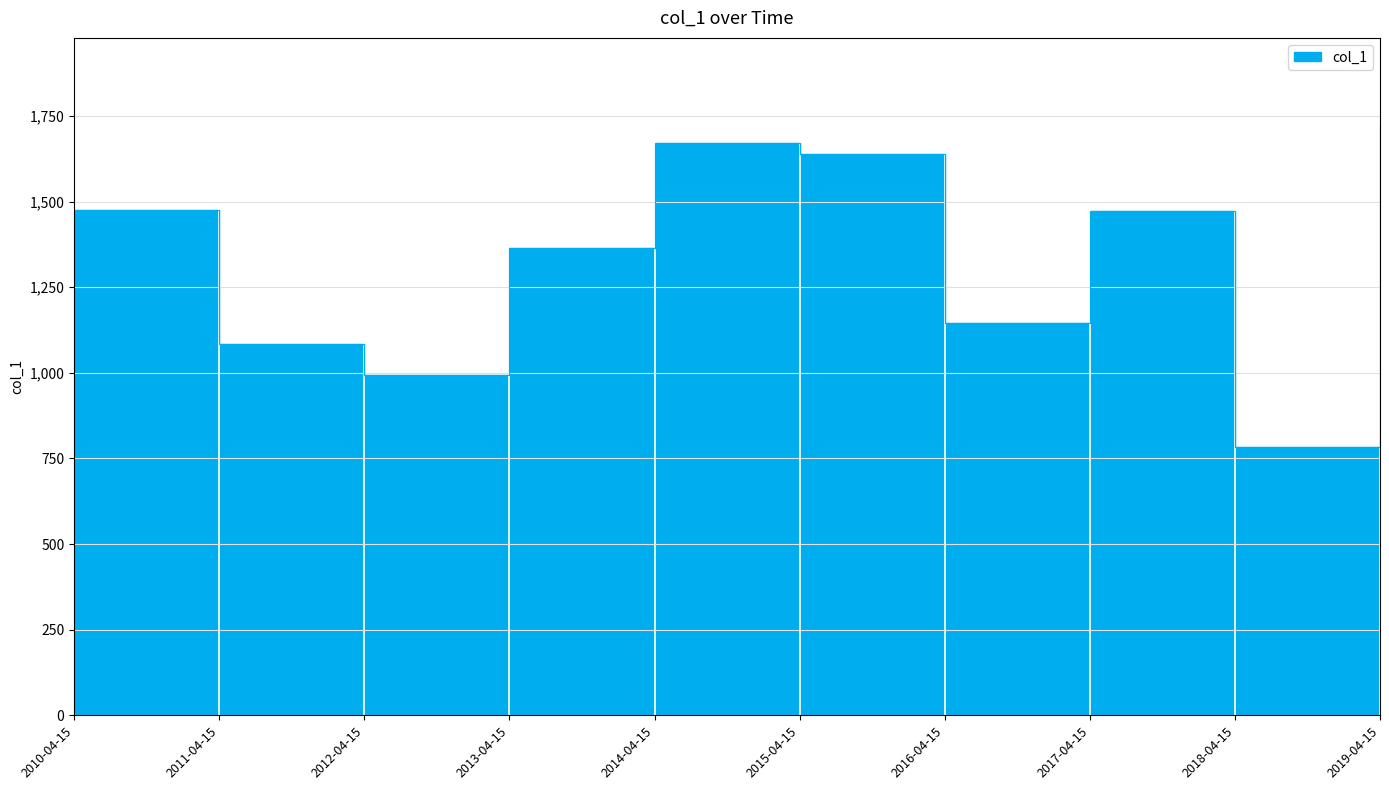

True or false: the data shows 438.6 at 2010-04-15.

False